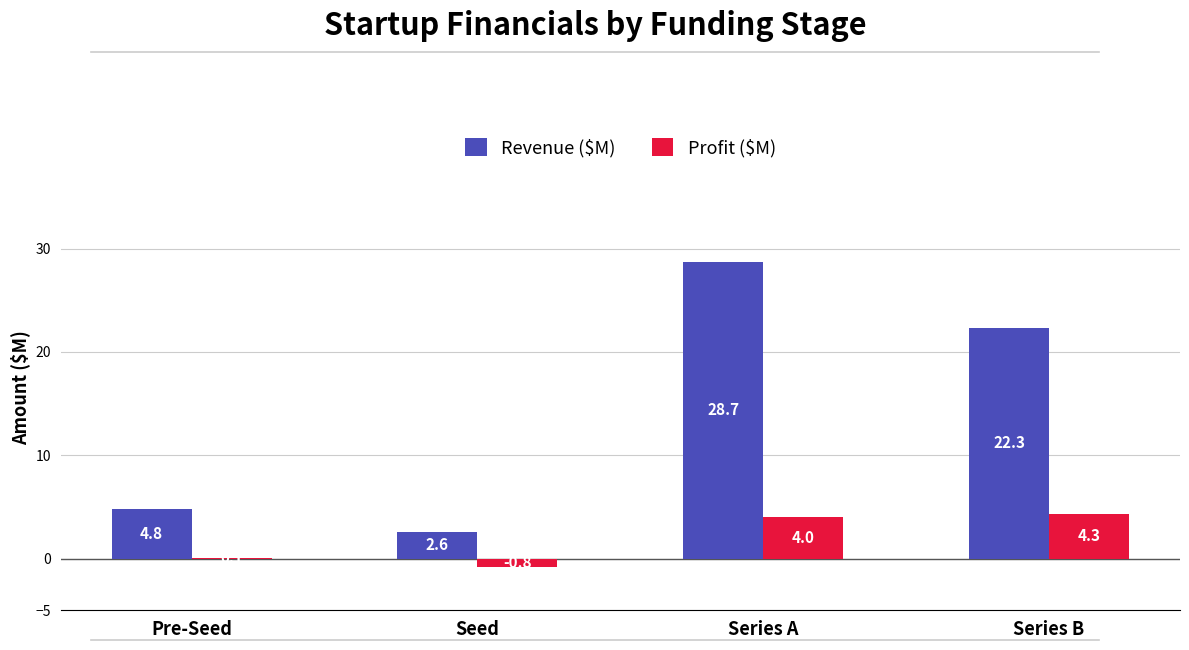

Count the number of categories in the chart.

4